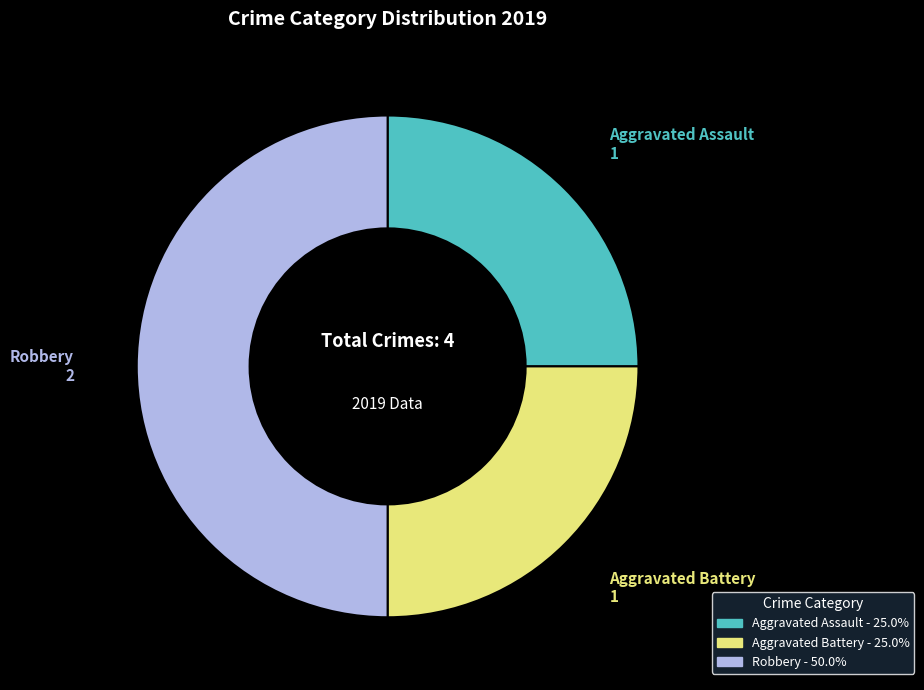

Approximately how many times larger is the value at Aggravated Battery compared to Aggravated Assault?

1.0